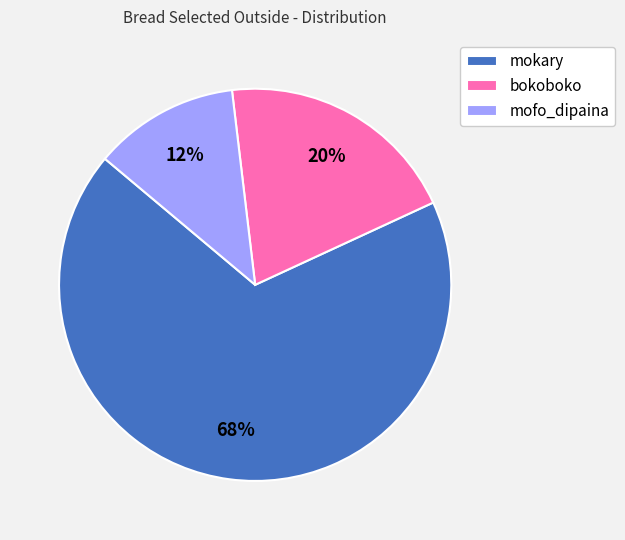

Do mofo_dipaina and bokoboko together represent more than half of the pie?

No